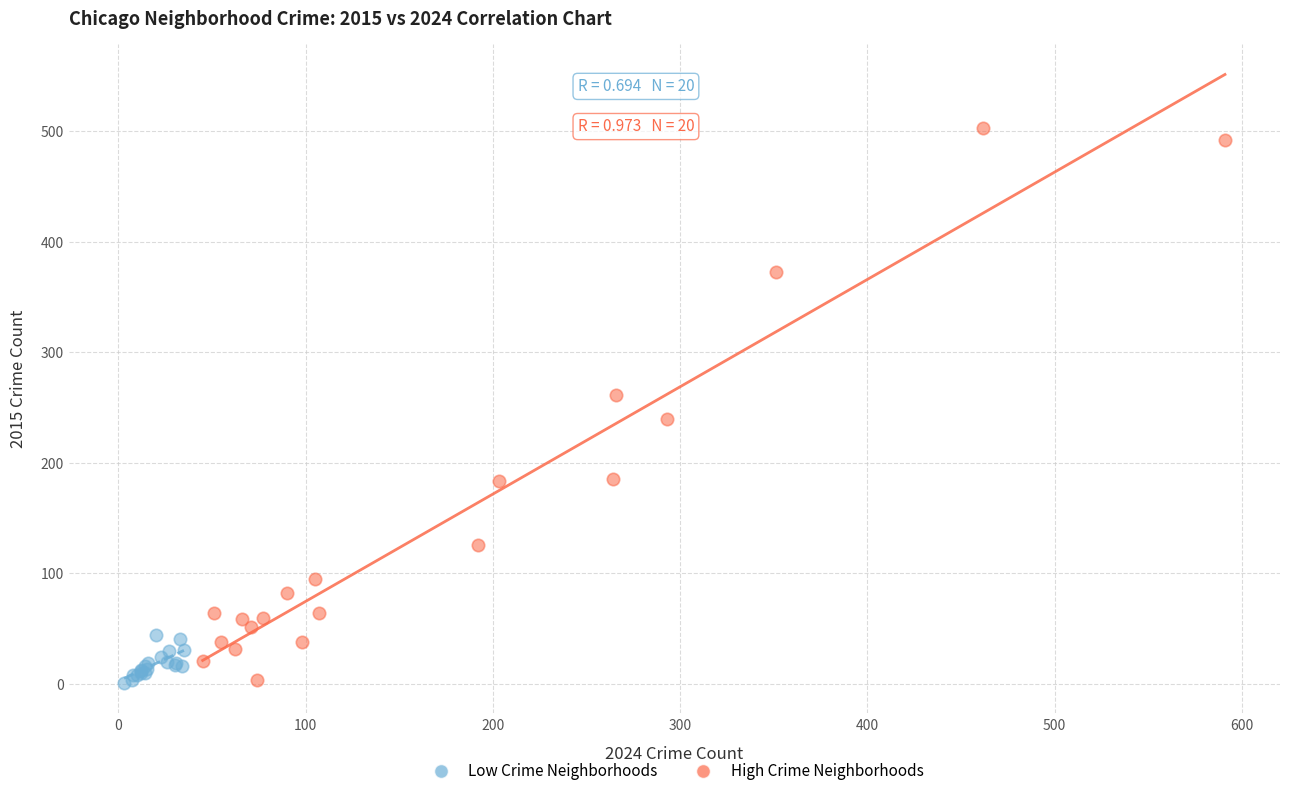

Which series reaches the maximum Y coordinate?

High Crime Neighborhoods